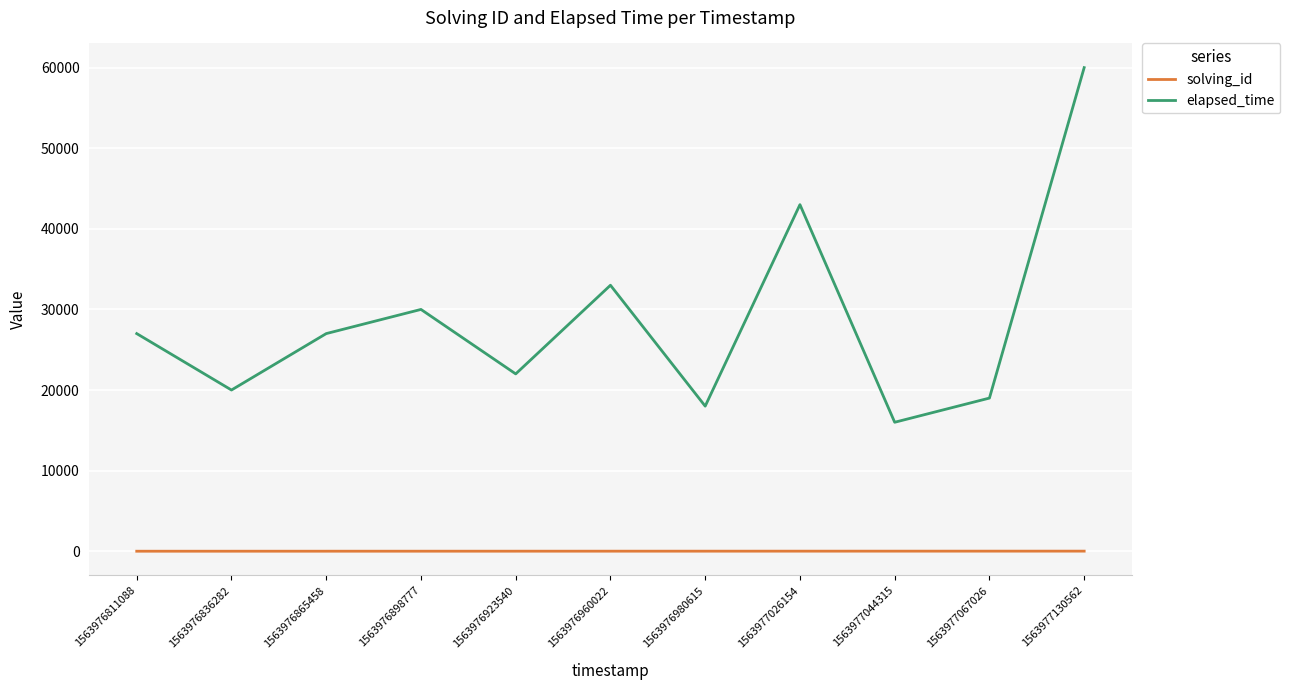

True or false: elapsed_time and solving_id cross at least once.

False